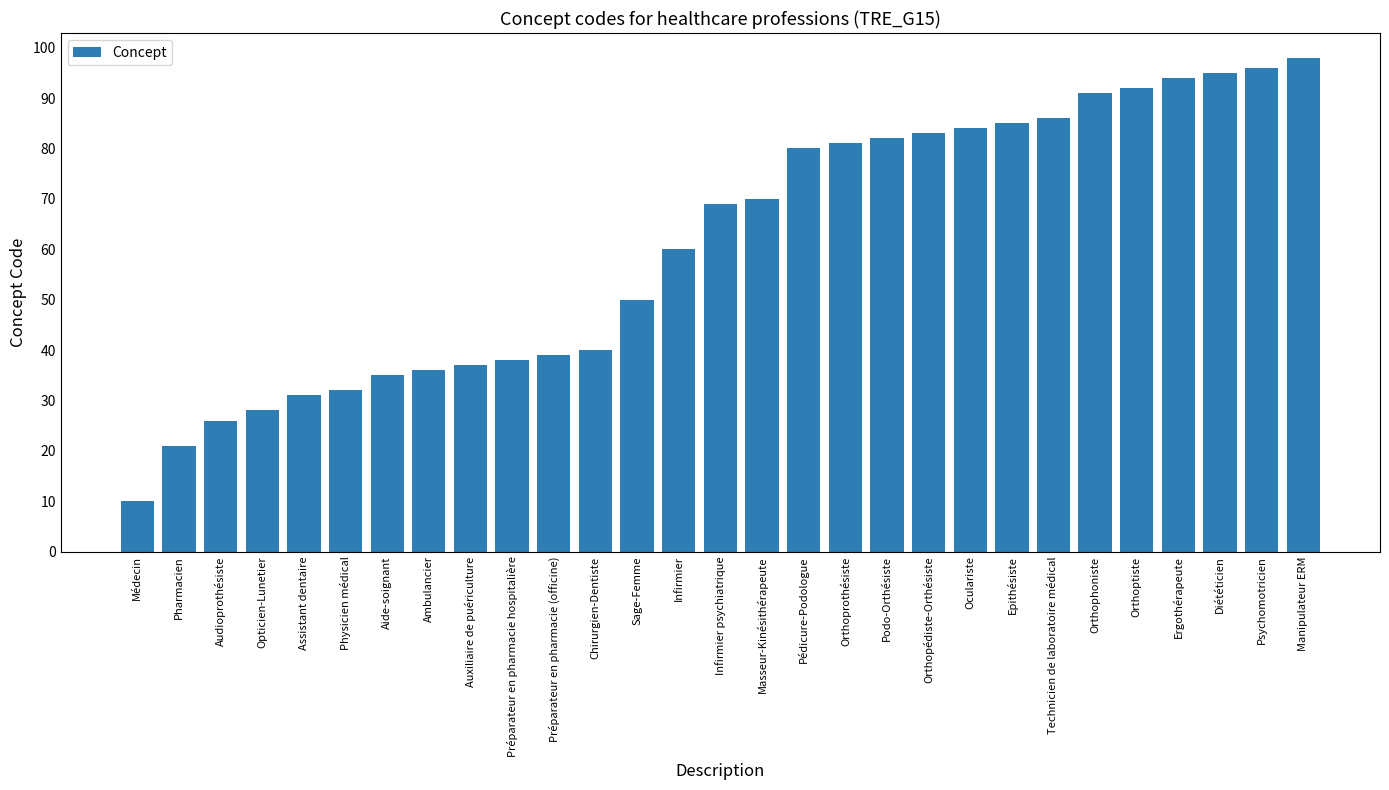

What is the change in value from Préparateur en pharmacie hospitalière to Orthoptiste?

+54